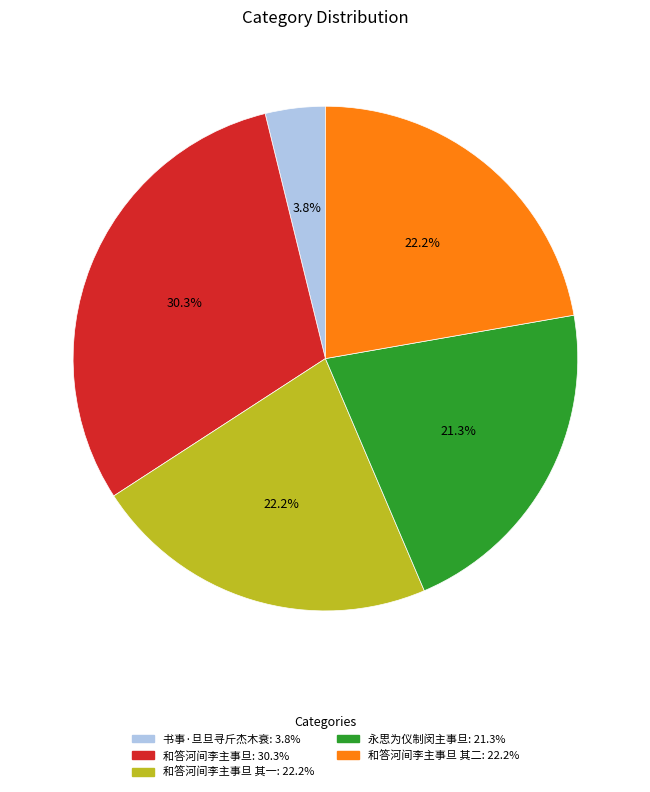

Is there any slice that represents more than half of the pie?

No